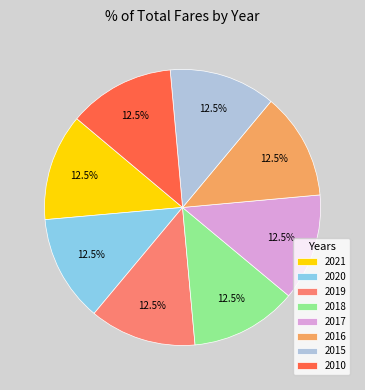

What is the total percentage of 2017 and 2015?

25.0%